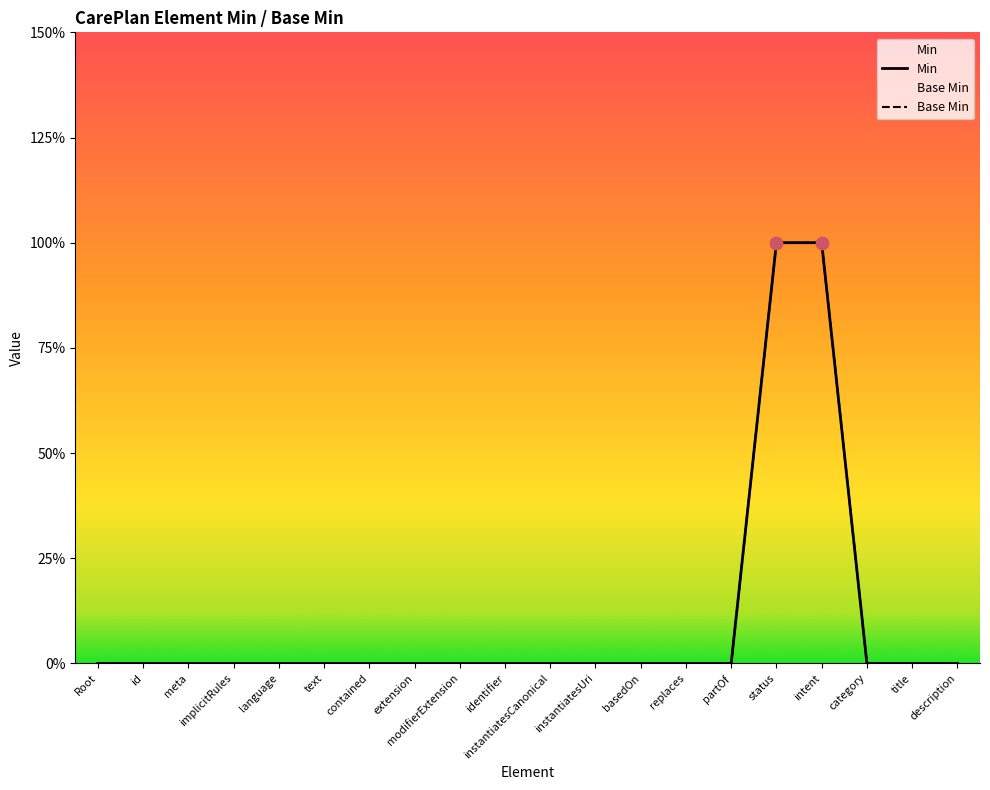

What is the total value across all series at status?

2